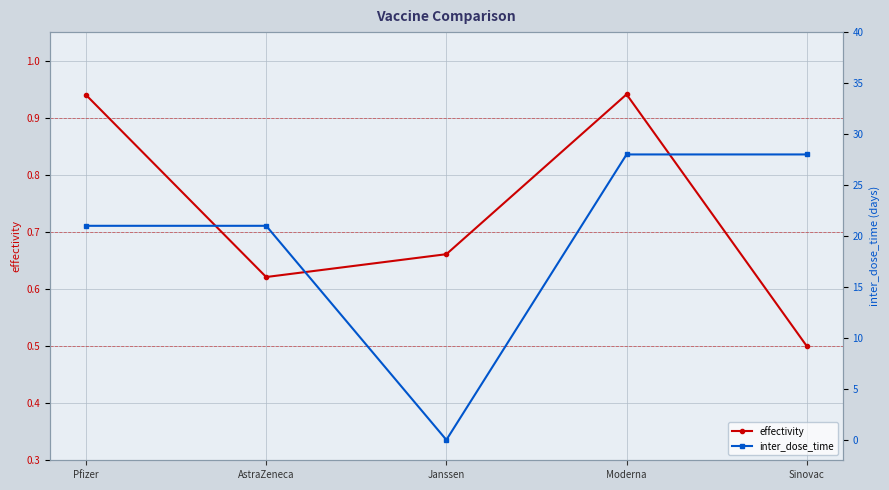

Count the effectivity values in the range 0 to 1.

5